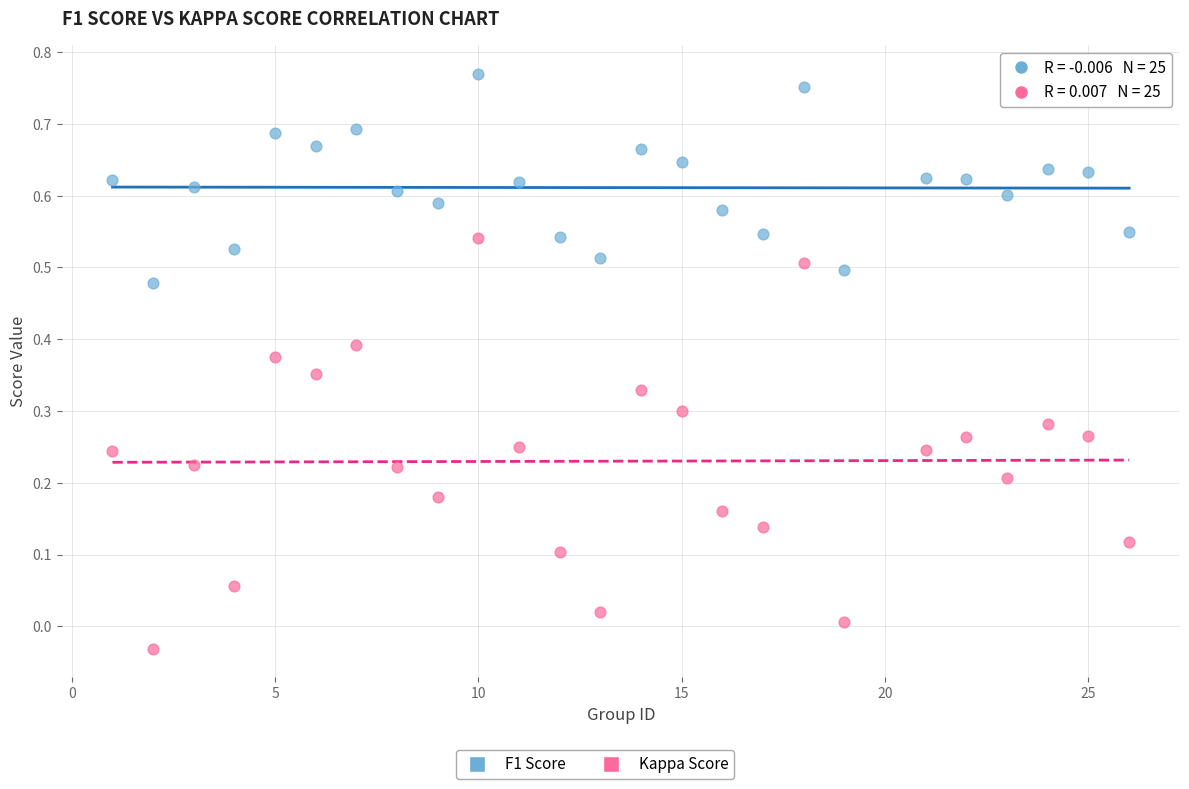

Across all data points, what is the range of X values (max minus min)?

25.0